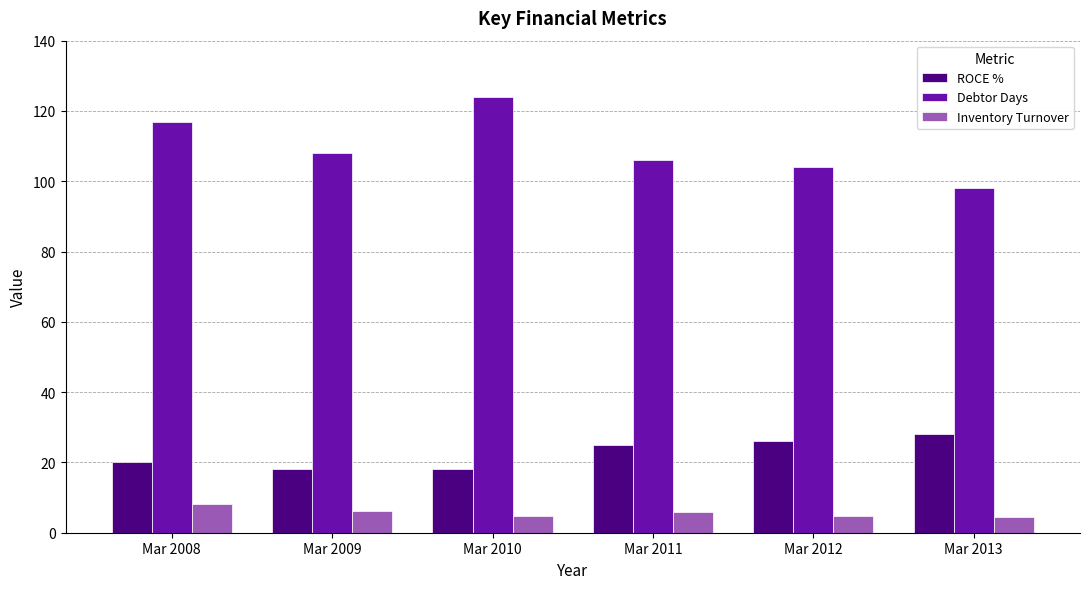

What are all the series names shown in the legend?

ROCE %, Debtor Days, Inventory Turnover